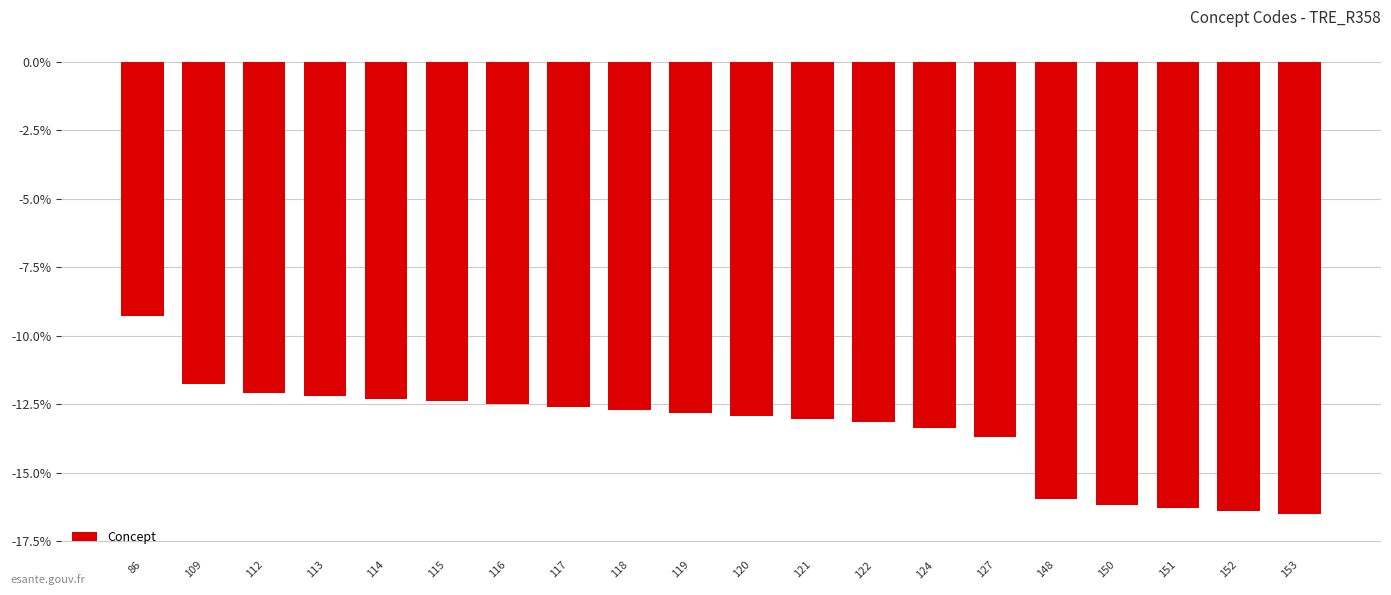

What is the change in value from 113 to 114?

-0.1